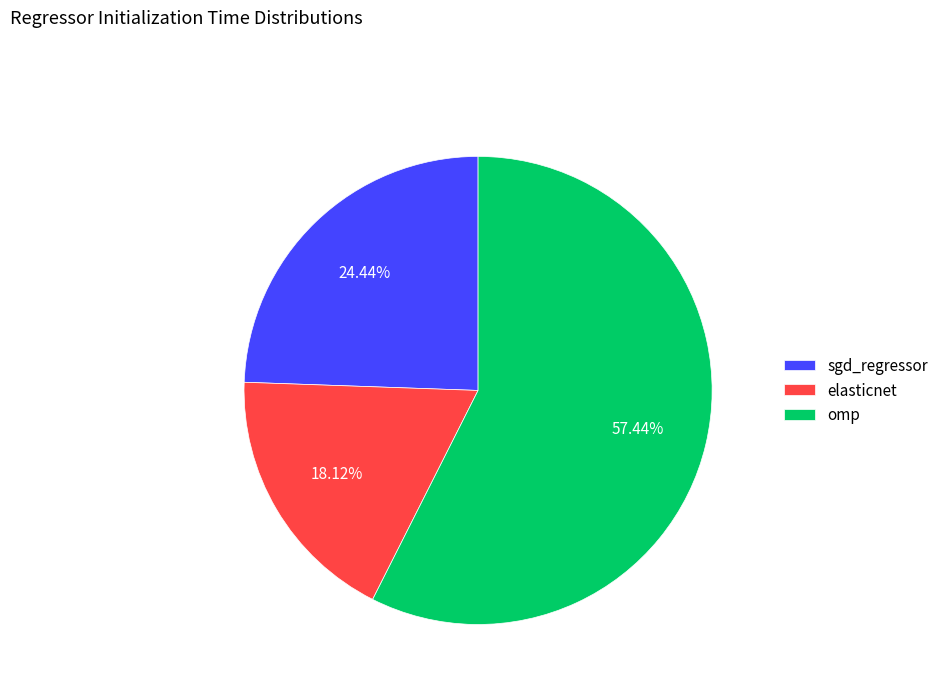

What is the smallest slice in the pie chart?

elasticnet